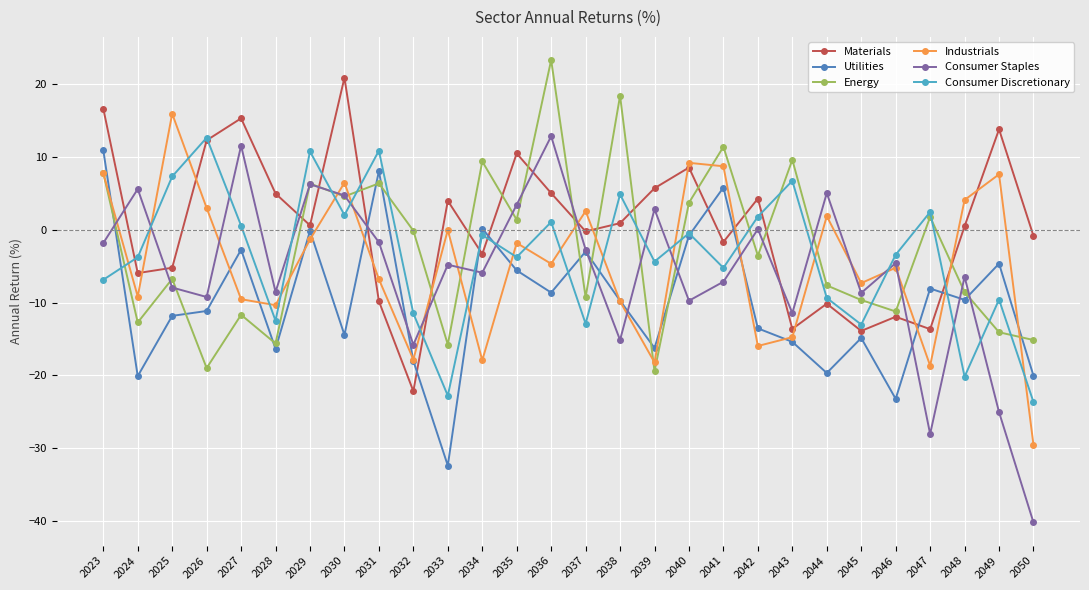

What is the value of the Utilities point at the 7th from the left?

-0.1